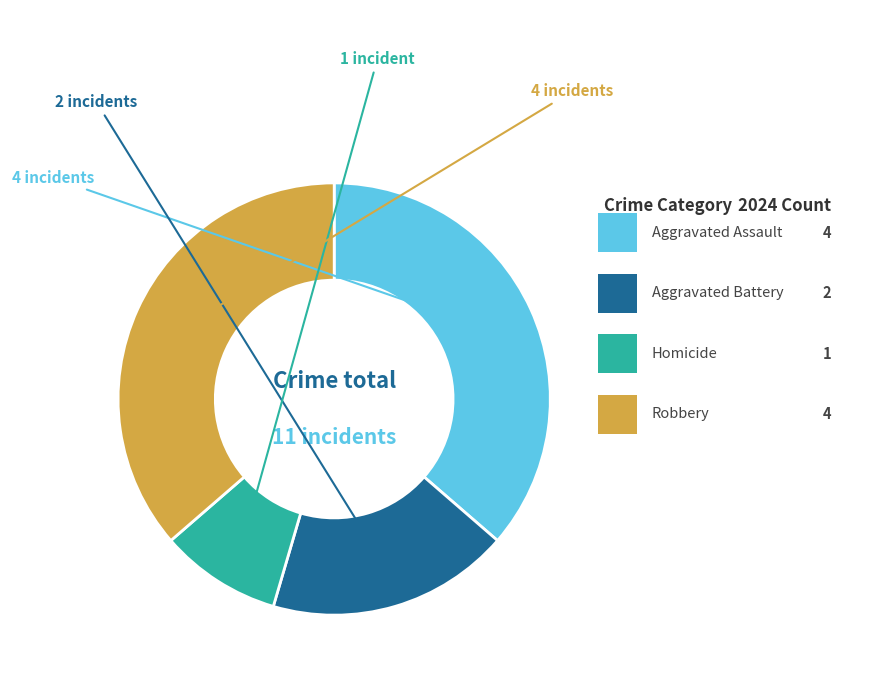

What percentage is the Aggravated Assault slice, to the nearest percent?

36%